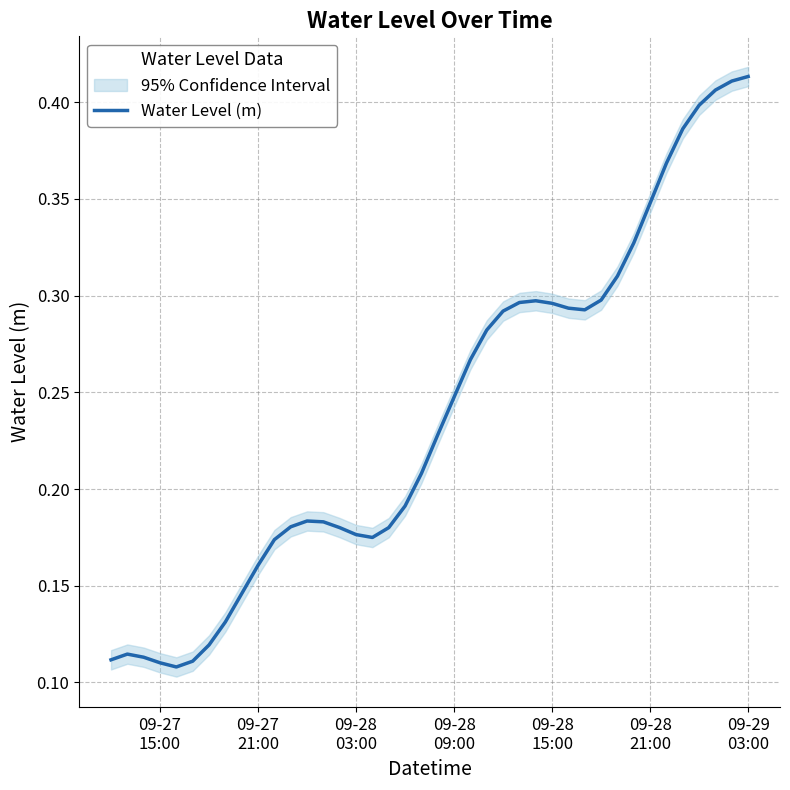

Reading left to right, list all the values displayed in this chart.

0.1	0.1	0.1	0.1	0.1	0.1	0.1	0.1	0.1	0.2	0.2	0.2	0.2	0.2	0.2	0.2	0.2	0.2	0.2	0.2	0.2	0.2	0.3	0.3	0.3	0.3	0.3	0.3	0.3	0.3	0.3	0.3	0.3	0.3	0.4	0.4	0.4	0.4	0.4	0.4